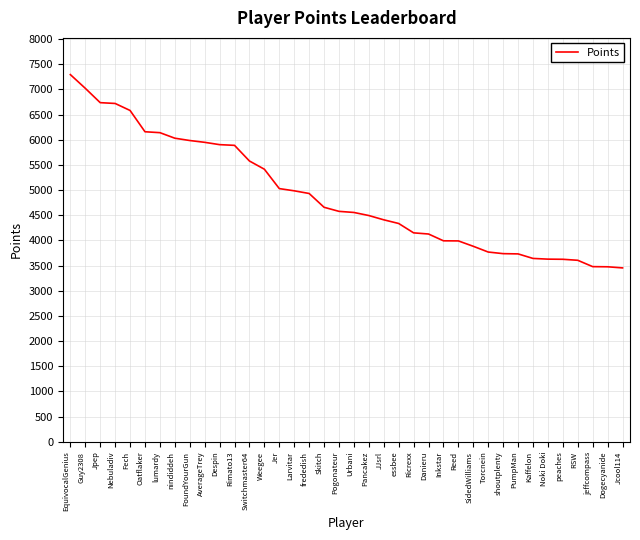

Is it true that the value at frededish is 8027?

False